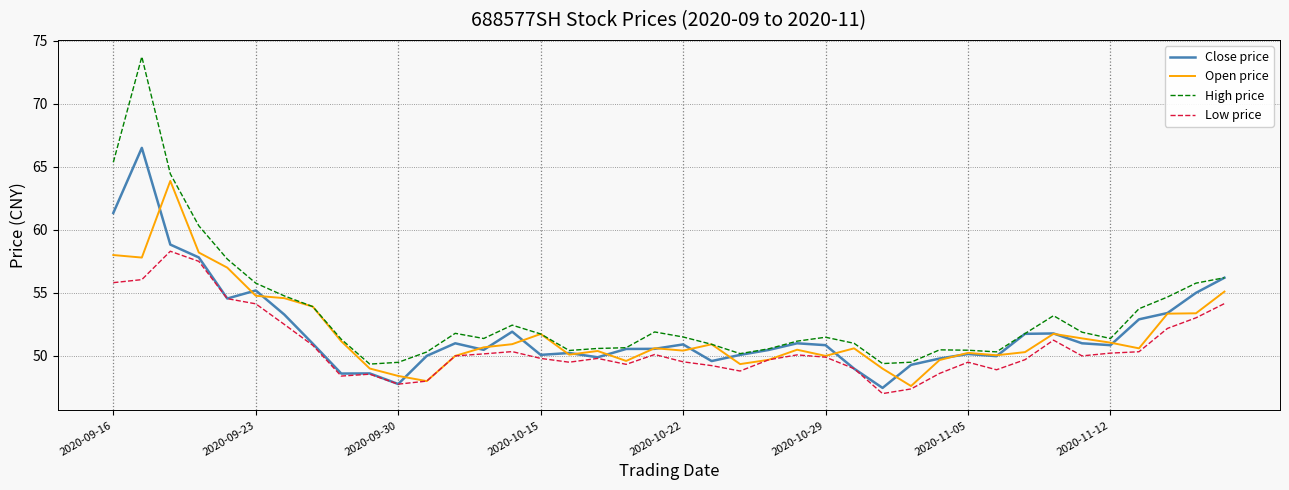

What are all the series names shown in the legend?

Close price, Open price, High price, Low price